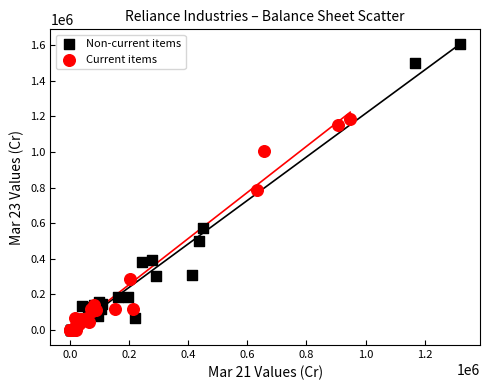

Which series reaches the maximum Y coordinate?

Non-current items